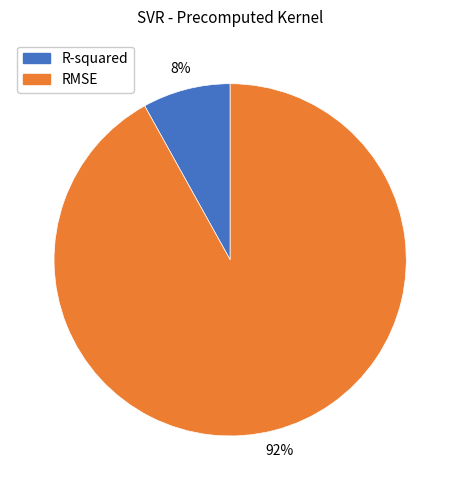

Rank the categories by value from highest to lowest.

RMSE, R-squared